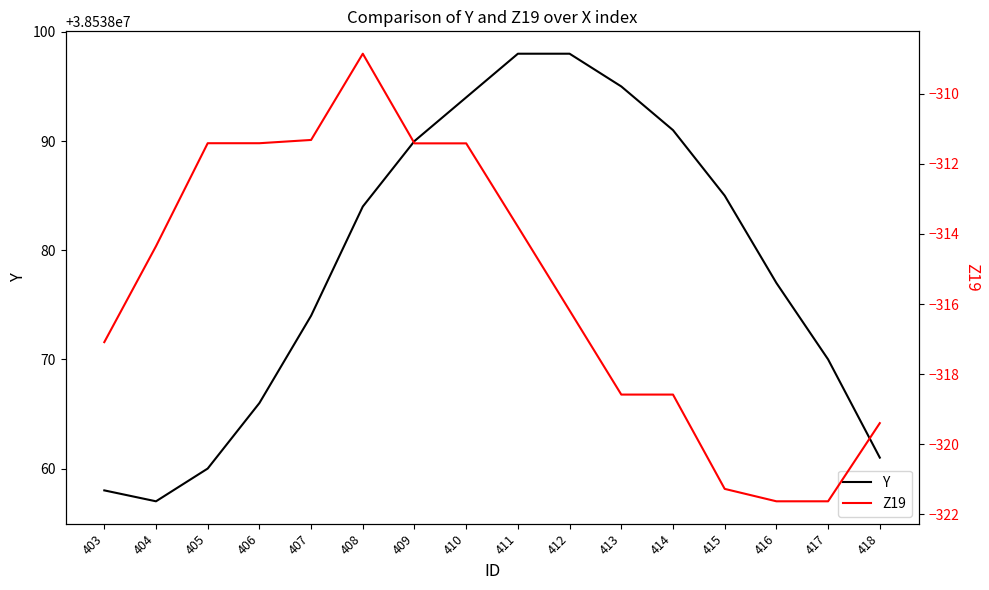

True or false: Y and Z19 cross at least once.

False